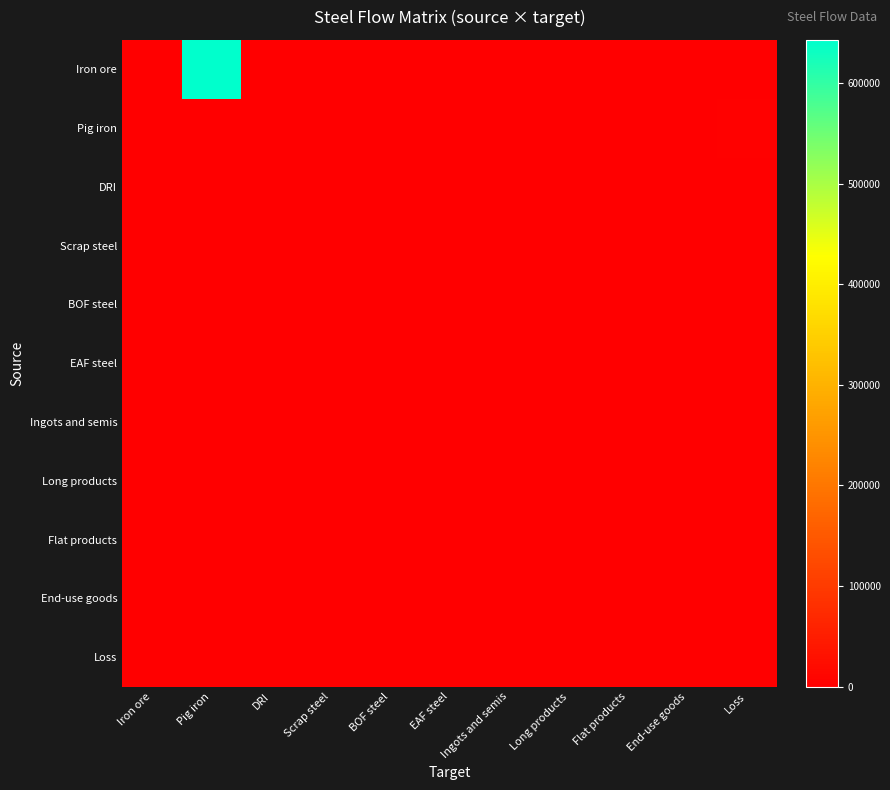

At how many categories does at least one series exceed 66920?

1